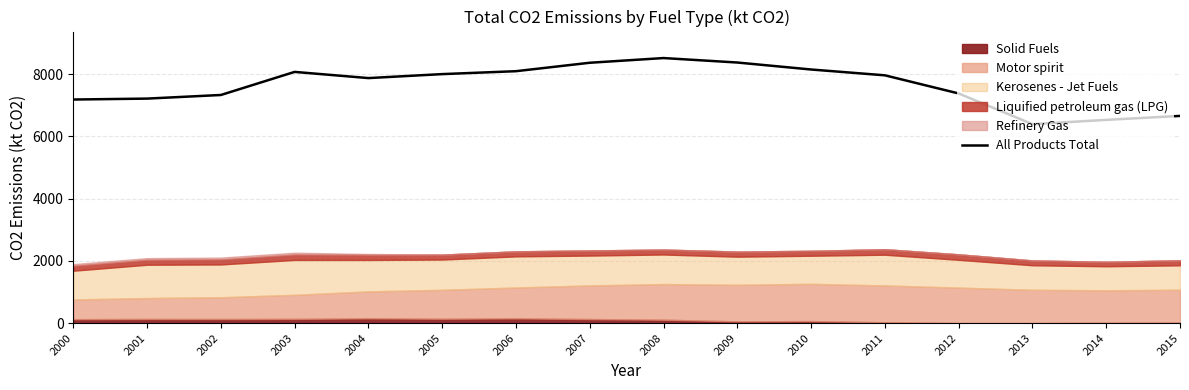

List the labels in order of value, largest first.

2008, 2009, 2007, 2010, 2006, 2003, 2005, 2011, 2004, 2012, 2002, 2001, 2000, 2015, 2014, 2013